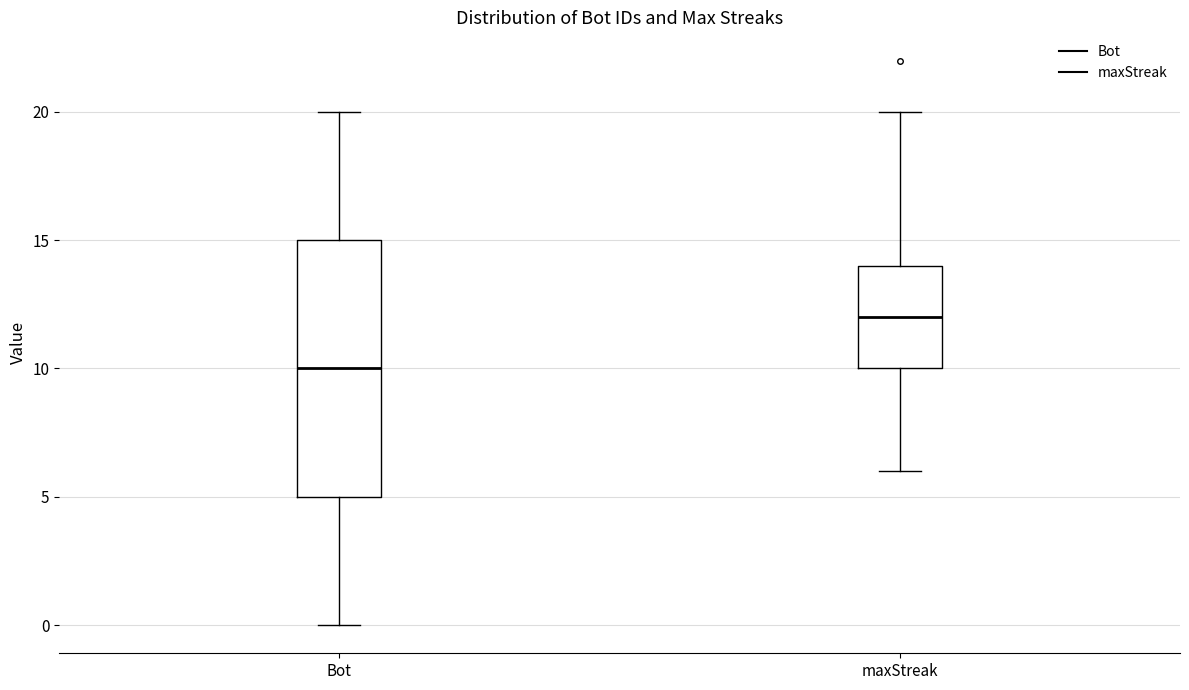

Which box has the highest median line?

maxStreak